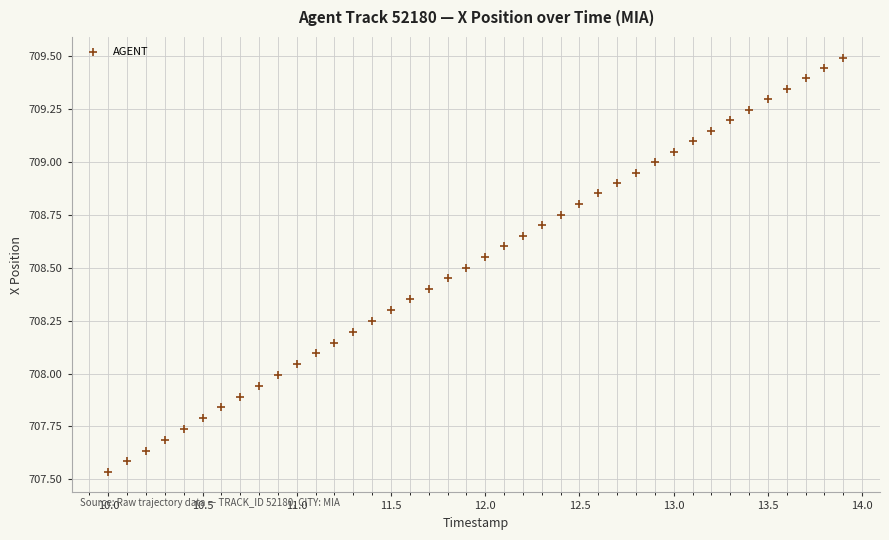

What is the range of Y values (max minus min)?

2.0